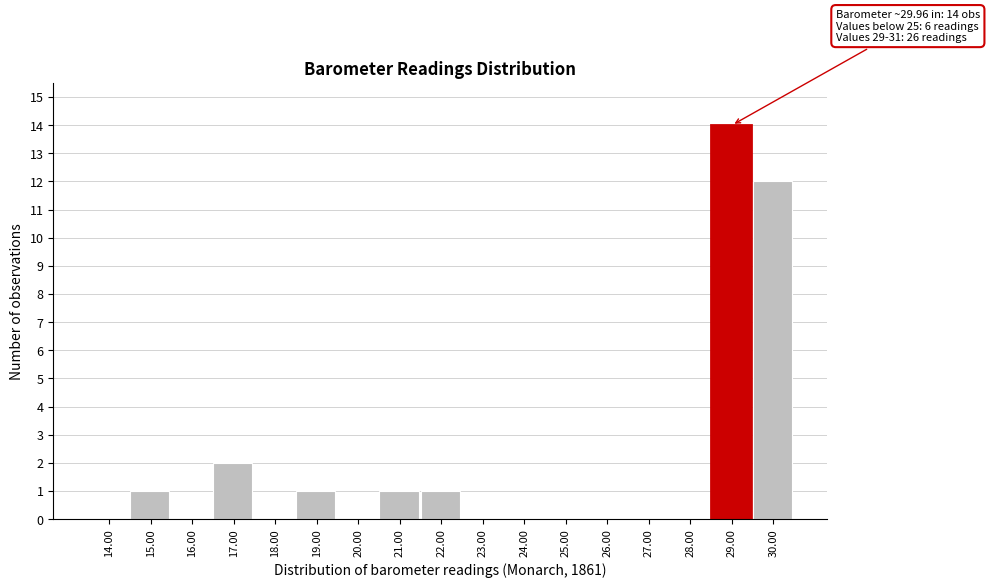

Reading left to right, list all the values displayed in this chart.

14.00=0	15.00=1	16.00=0	17.00=2	18.00=0	19.00=1	20.00=0	21.00=1	22.00=1	23.00=0	24.00=0	25.00=0	26.00=0	27.00=0	28.00=0	29.00=14	30.00=12